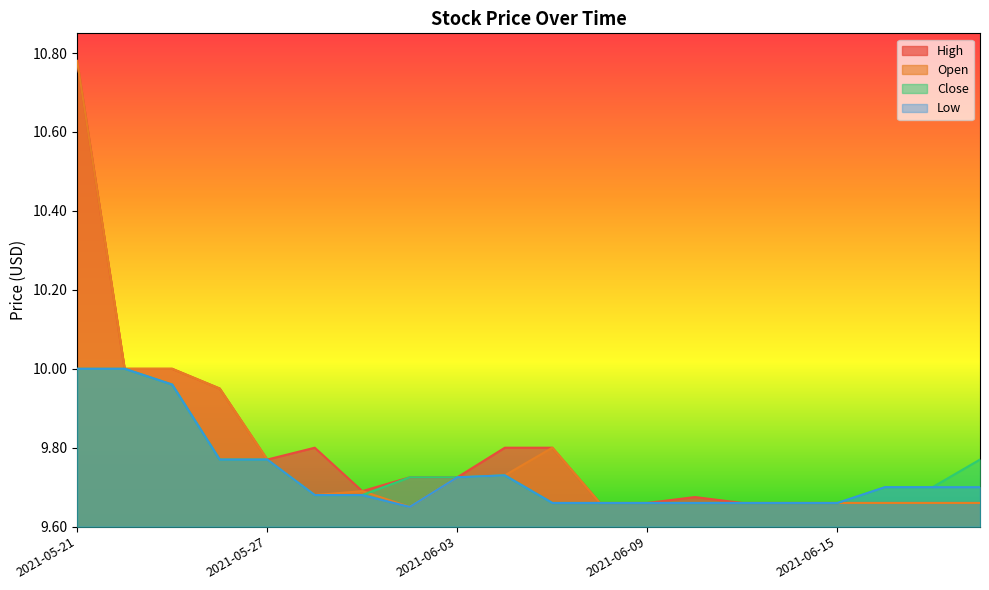

At which label does Low reach its minimum?

2021-06-02